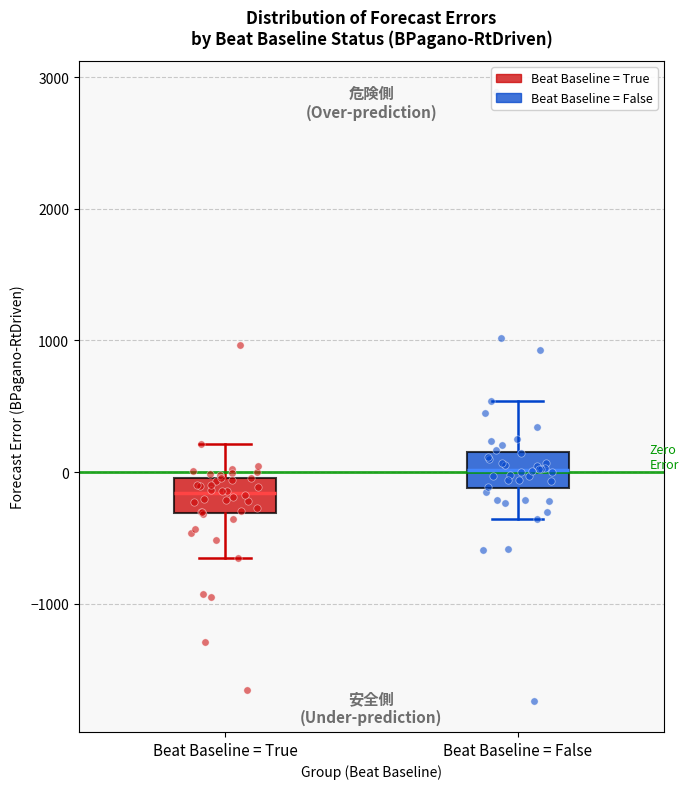

Reading left to right, read every box against the y-axis: the position of its median line, the range the box covers, and the ends of its whiskers. The values are not printed on the chart, so give them approximately, as read against the axis.

Beat Baseline = True: median -200, box -300 to 0, whiskers -700 to 200
Beat Baseline = False: median 0, box -100 to 200, whiskers -400 to 500